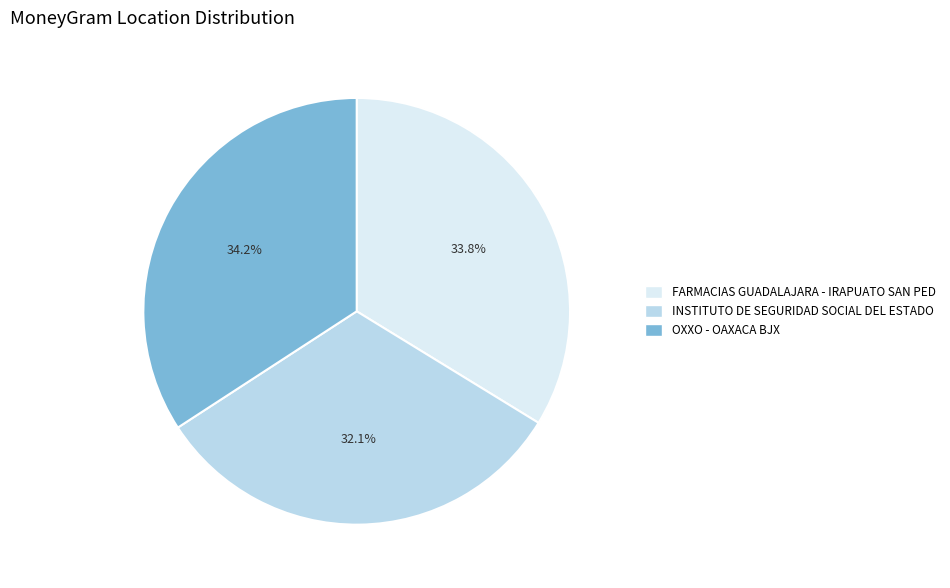

What percentage is the INSTITUTO DE SEGURIDAD SOCIAL DEL ESTADO slice, to the nearest percent?

32%